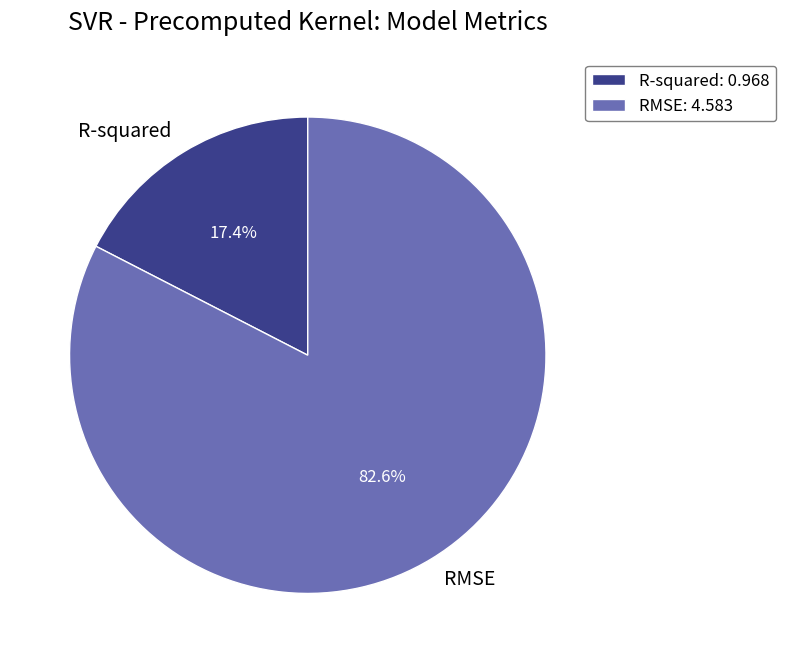

Combined, do RMSE and R-squared account for over 50%?

Yes